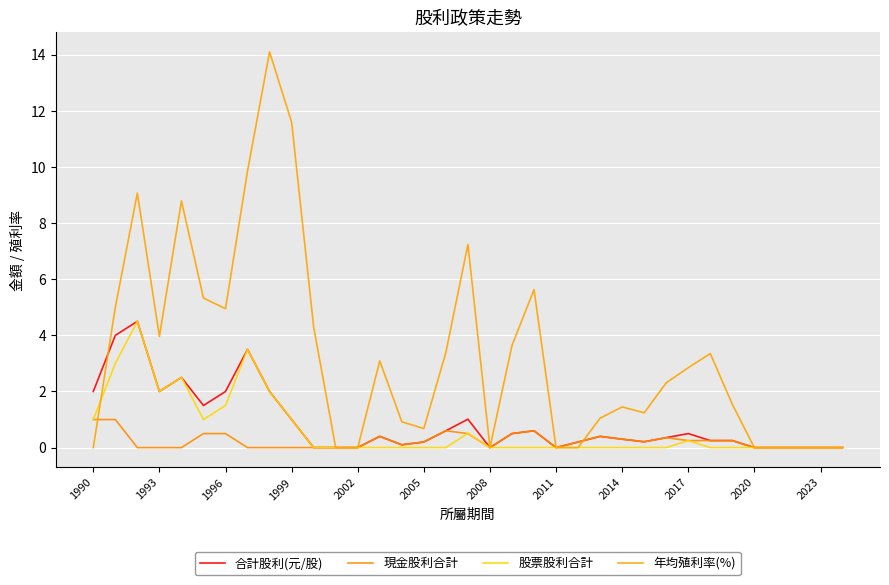

What is the difference between the second highest and second lowest values in the 現金股利合計 series?

1.0